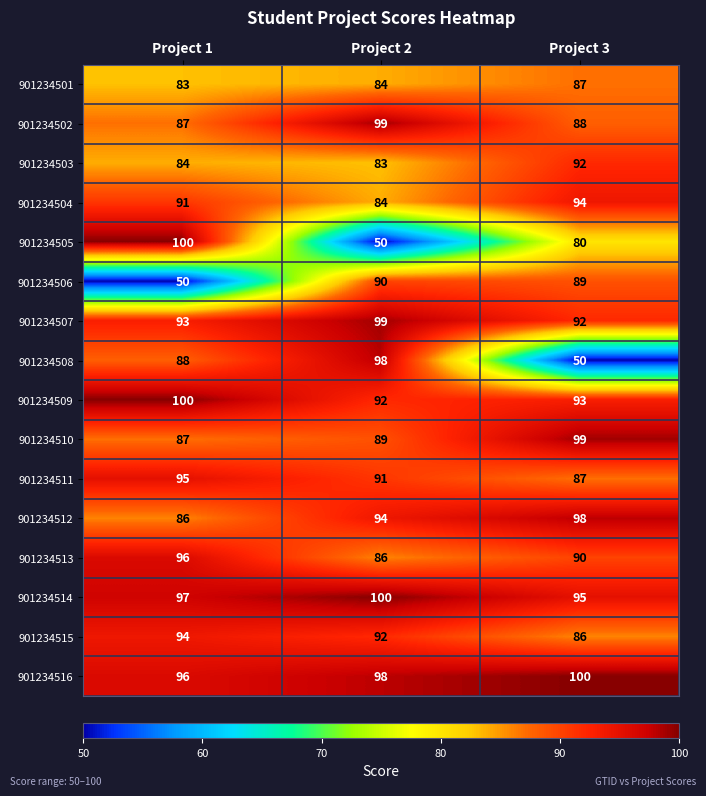

What is the minimum value shown in the chart?

50